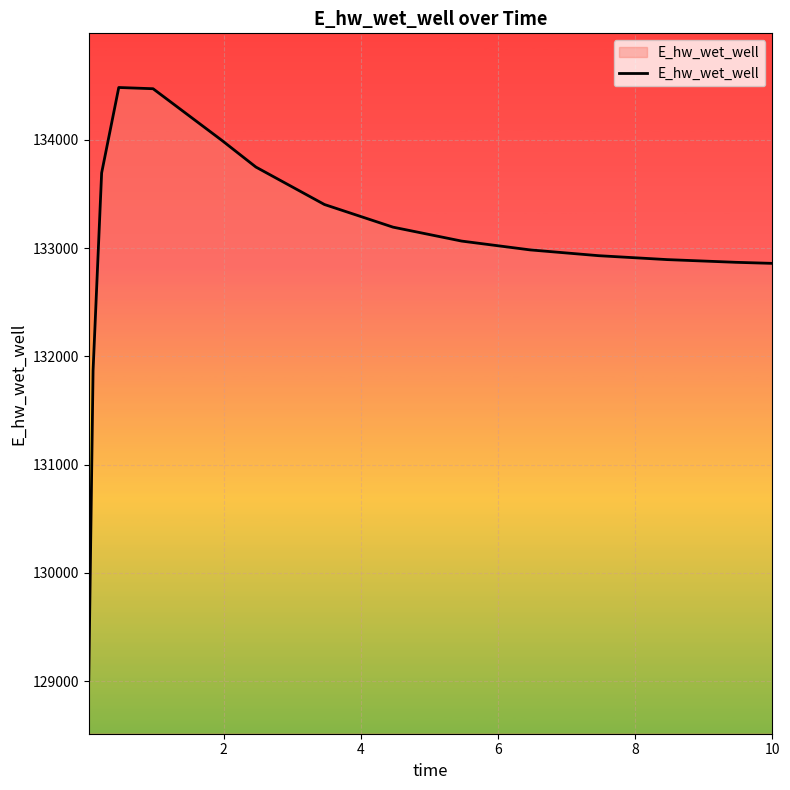

What is the maximum value shown in the chart?

134482.1